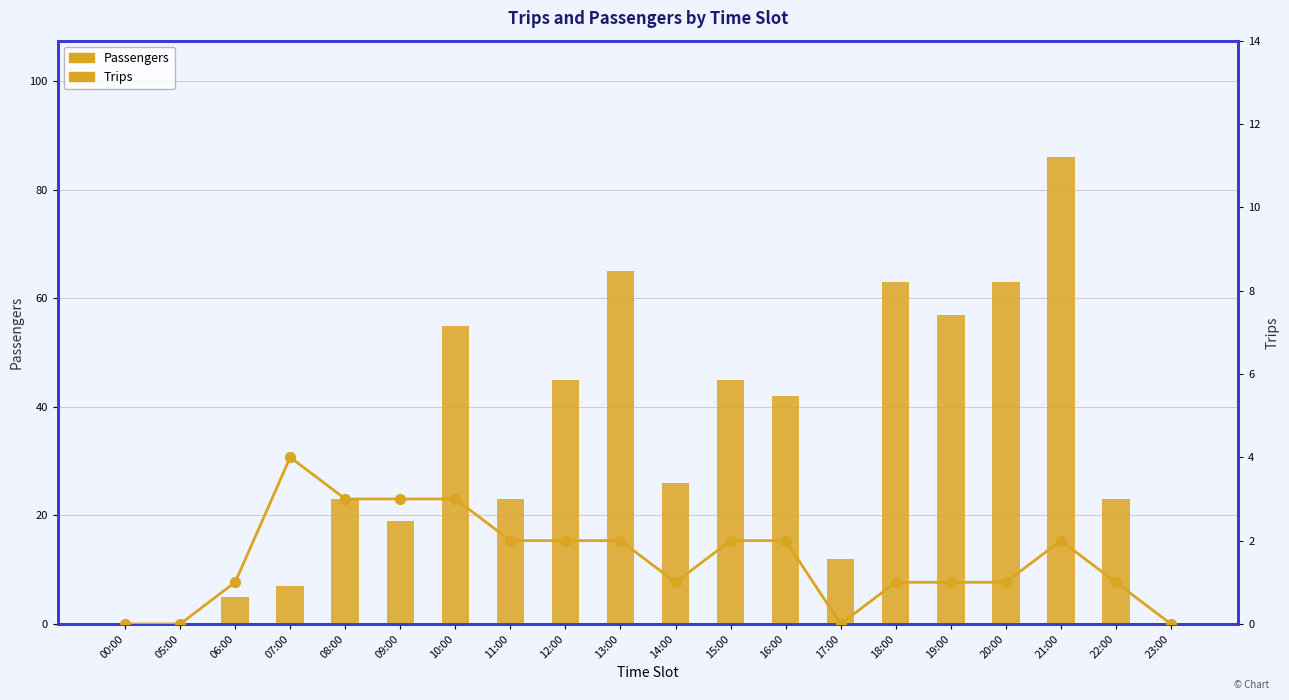

Which series contains the lowest Y value?

Passengers